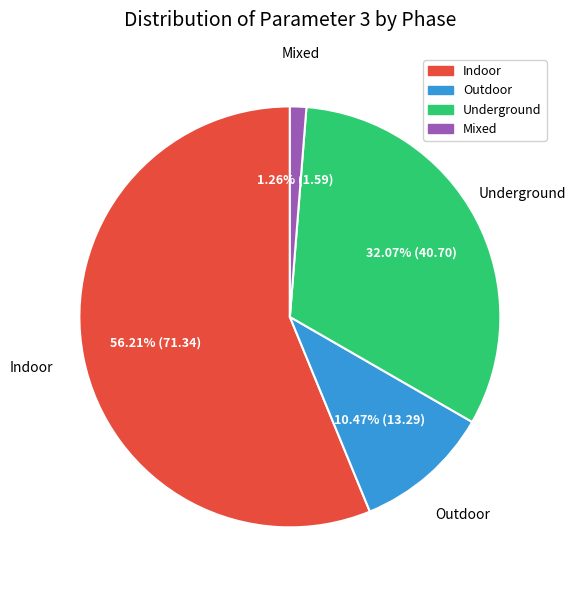

Is there a majority slice in this chart?

Yes